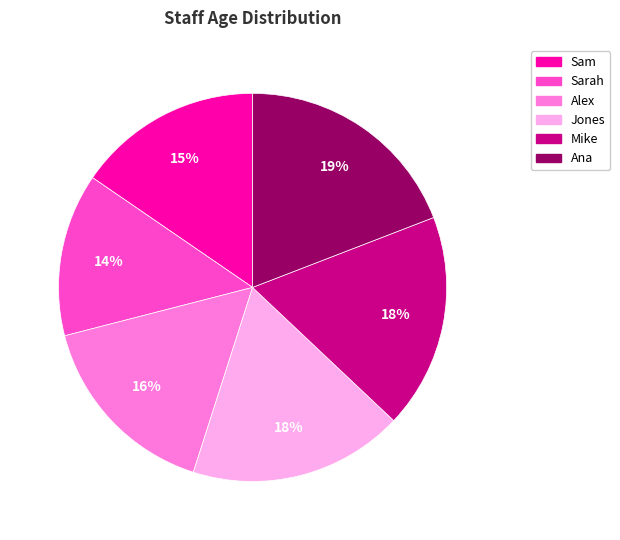

To the nearest percent, what is the average slice percentage?

17%